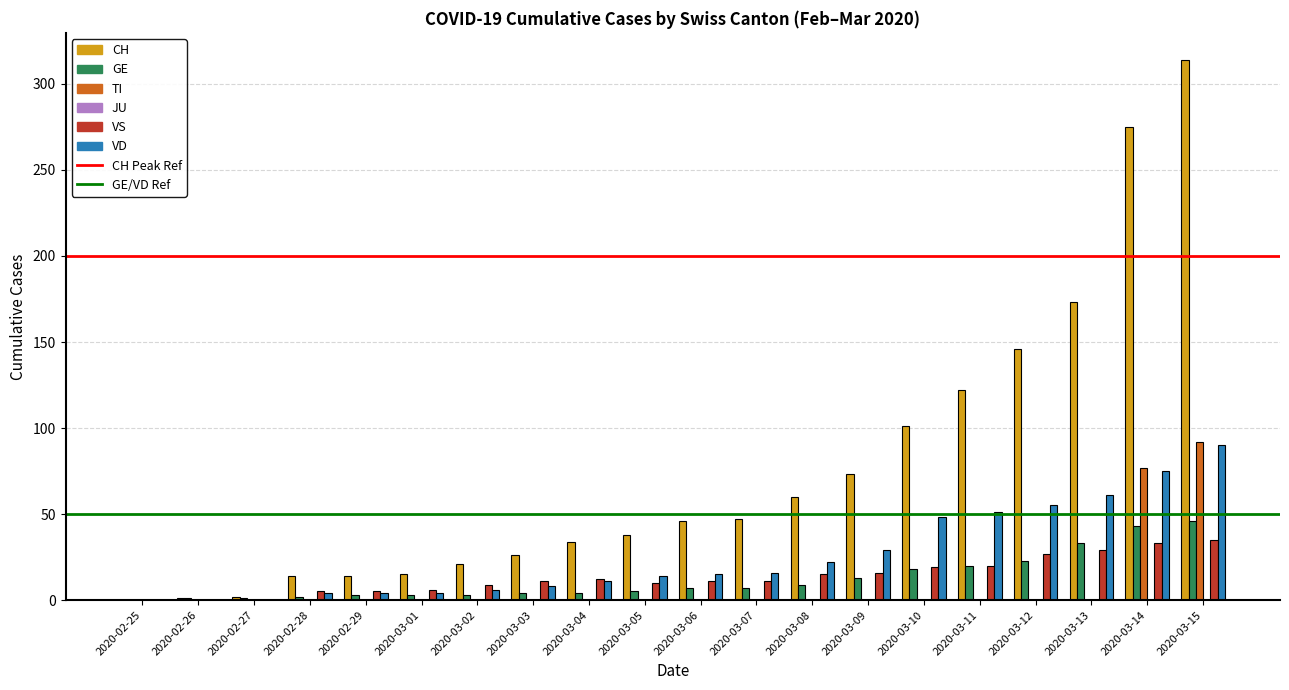

Which series has the largest total across all categories?

CH